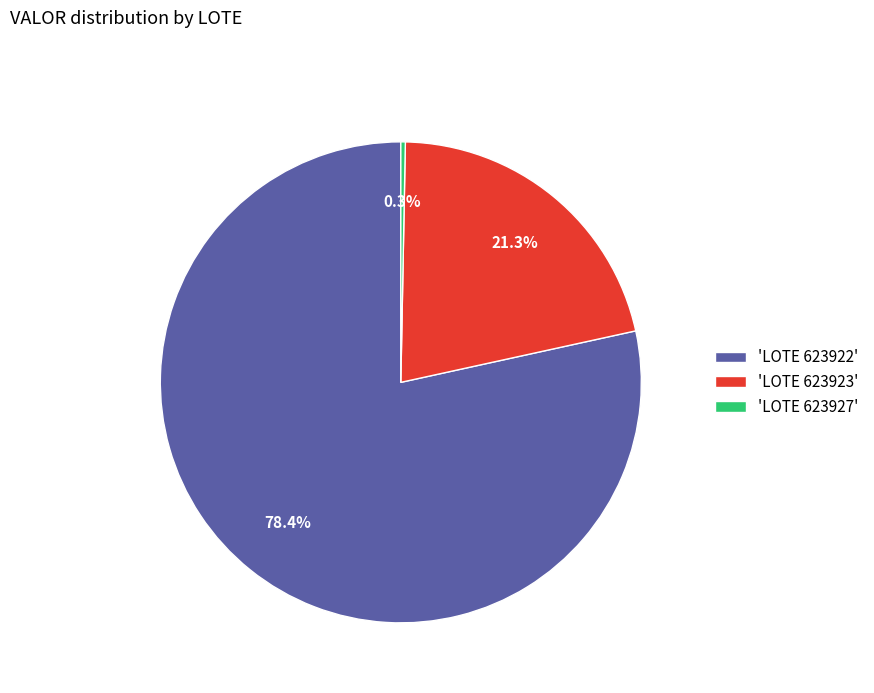

What percentage is NOT represented by 'LOTE 623922'?

21.6%